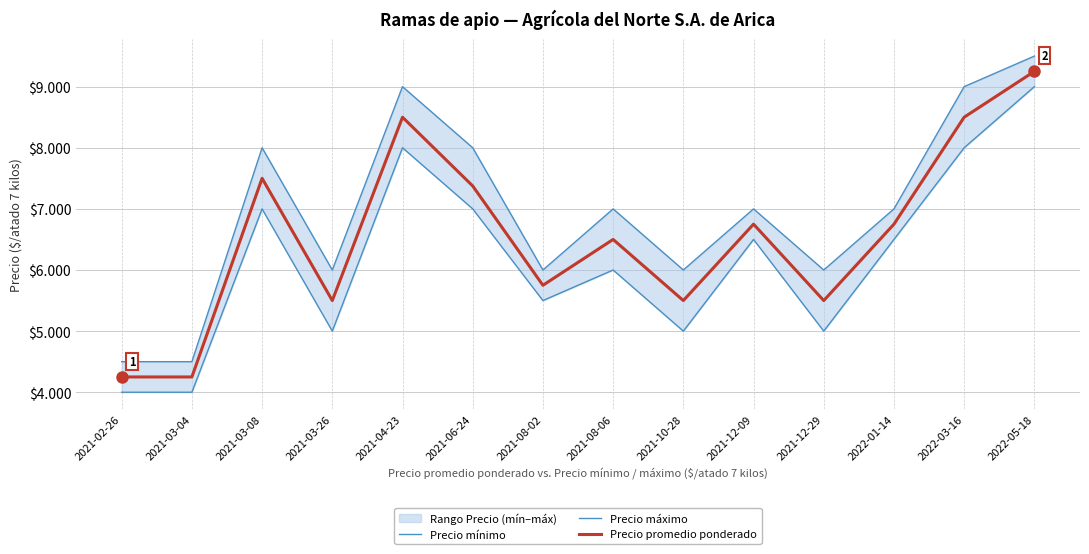

Rank the series at 2021-06-24 from lowest to highest value.

Precio mínimo, Precio promedio ponderado, Precio máximo